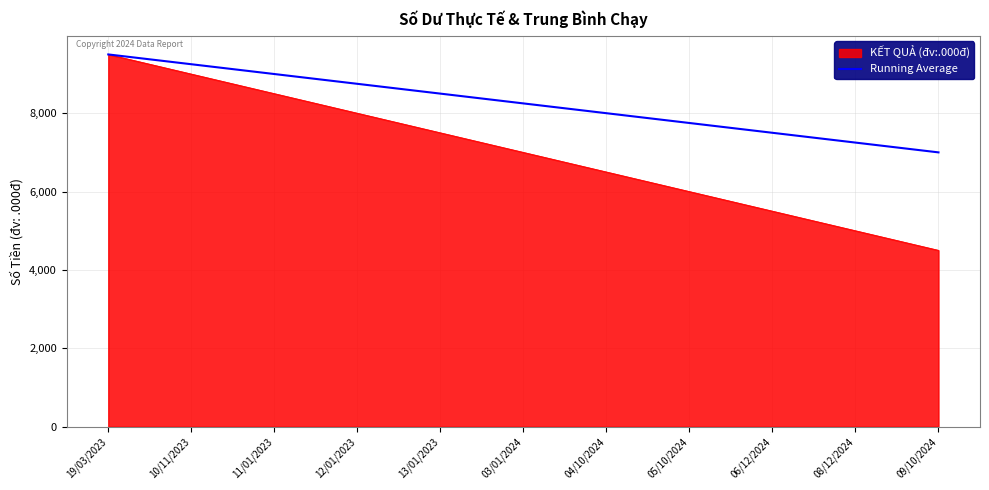

What is the smallest value displayed?

4500